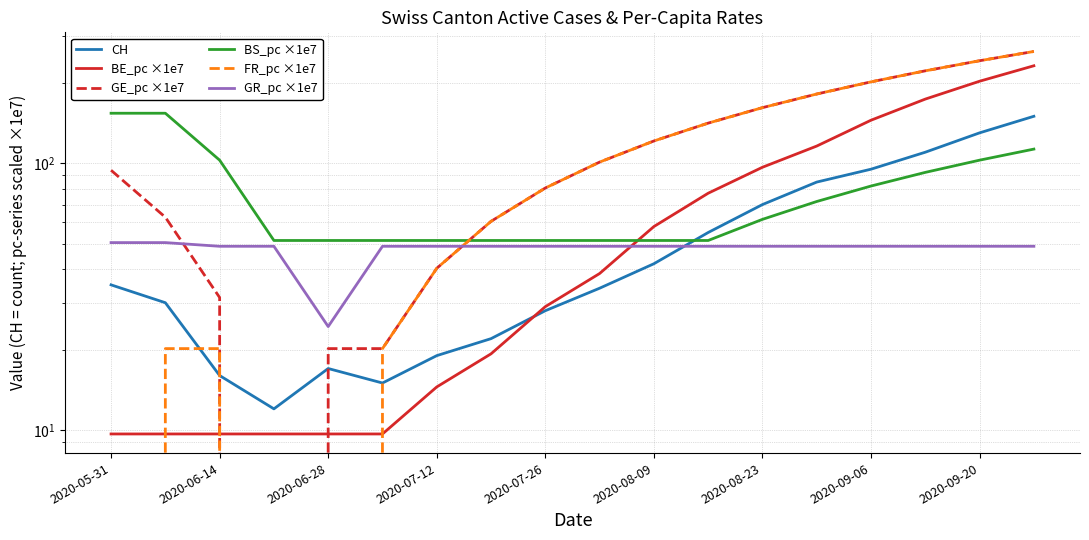

Rank the series by their maximum value, from lowest to highest.

GR_pc ×1e7, CH, BS_pc ×1e7, BE_pc ×1e7, GE_pc ×1e7, FR_pc ×1e7